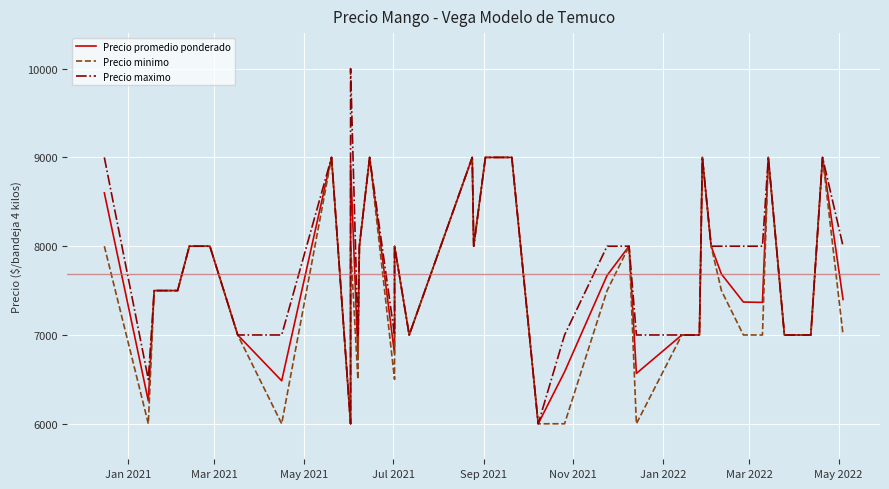

True or false: Precio minimo and Precio maximo cross at least once.

False